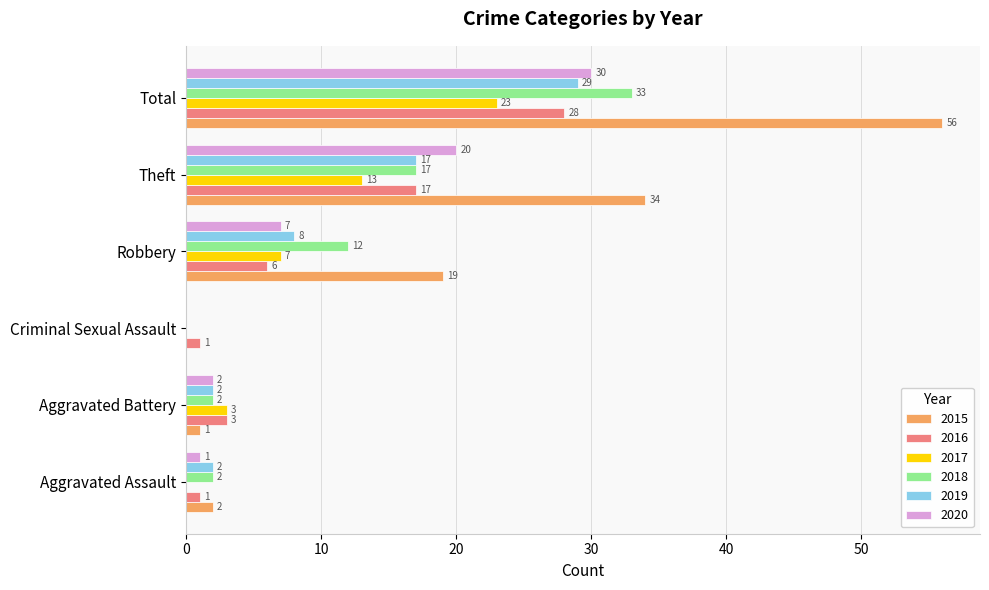

How many 2017 values are between 0 and 13?

5